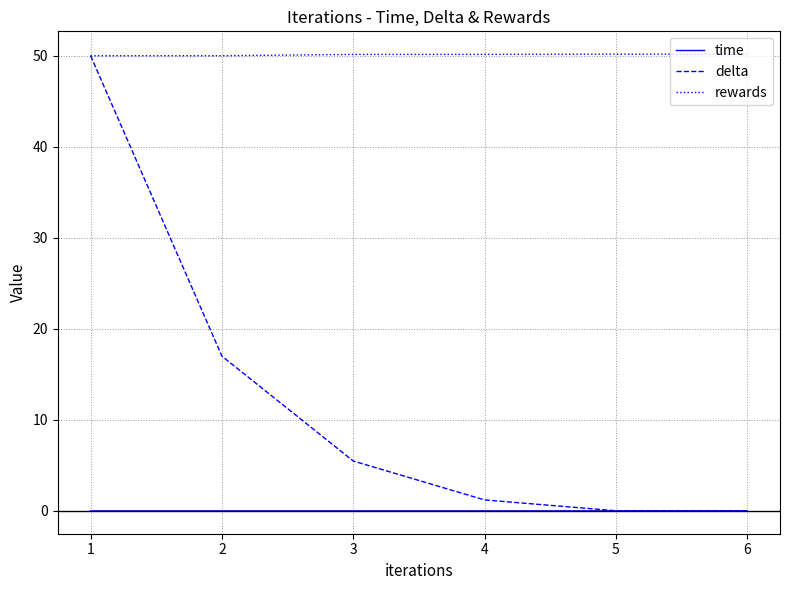

List the series in order of their overall mean, highest first.

rewards, delta, time